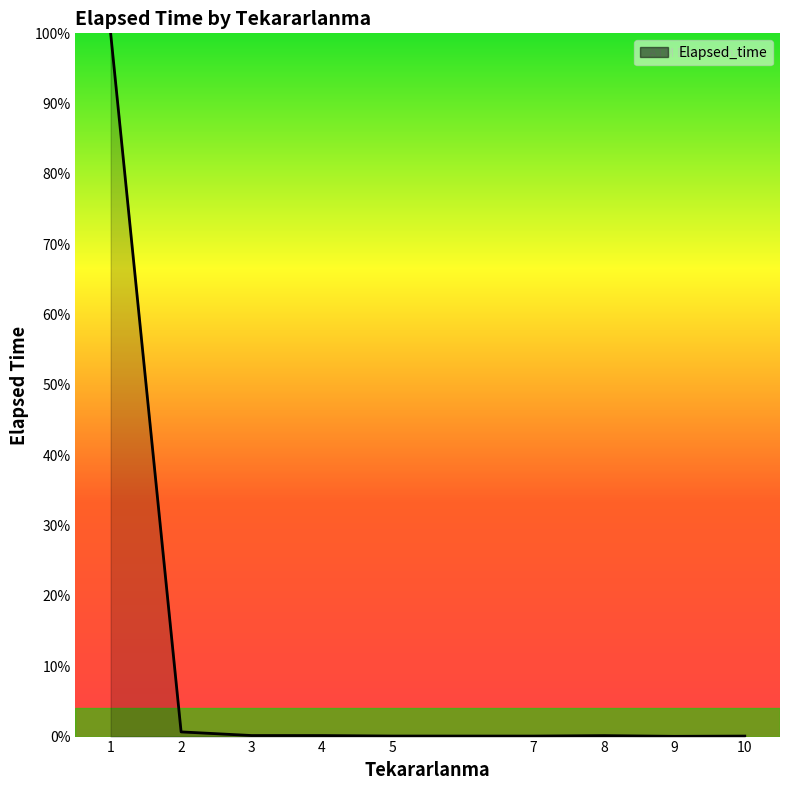

What is the difference between the maximum and minimum values?

100.0